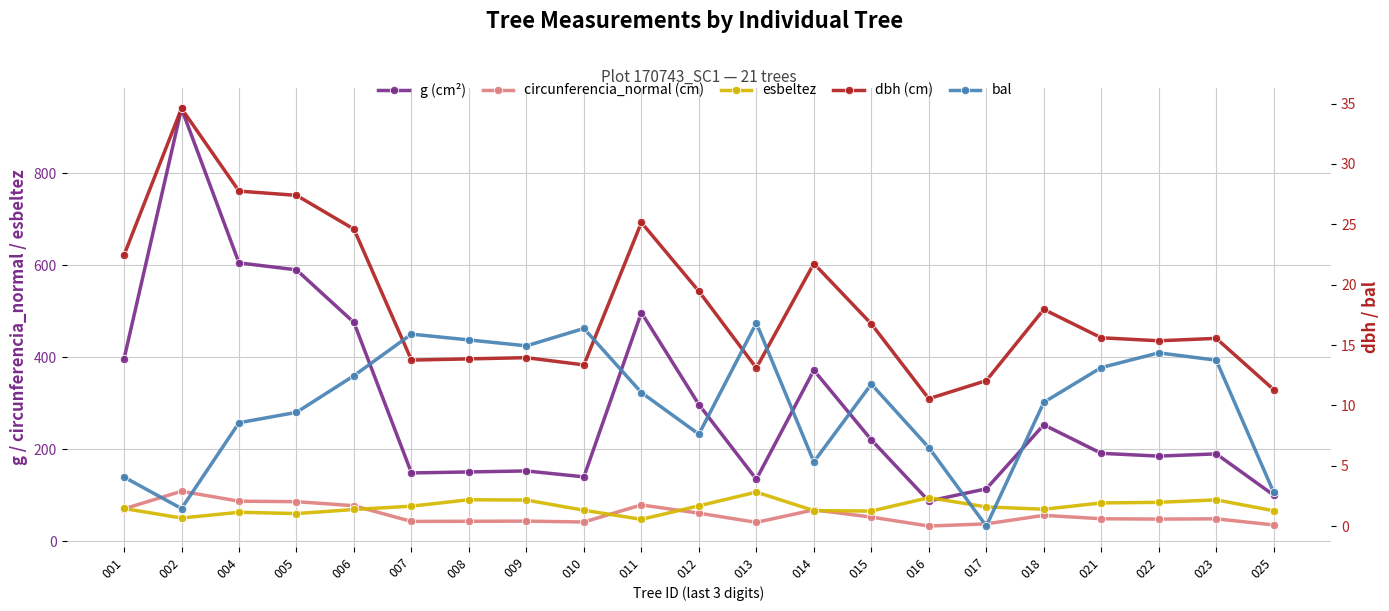

The value of circunferencia_normal (cm) at 006 is 45.8. True or false?

False